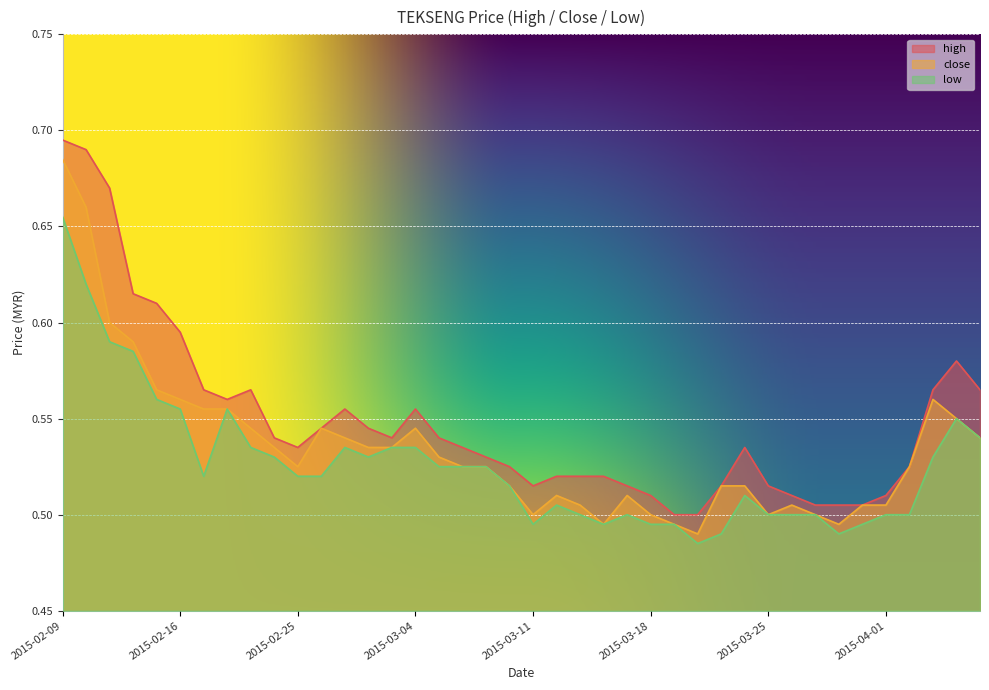

Reading left to right, extract all data points from this chart.

high: 2015-02-09=0.7	2015-02-10=0.7	2015-02-11=0.7	2015-02-12=0.6	2015-02-13=0.6	2015-02-16=0.6	2015-02-17=0.6	2015-02-18=0.6	2015-02-23=0.6	2015-02-24=0.5	2015-02-25=0.5	2015-02-26=0.5	2015-02-27=0.6	2015-03-02=0.5	2015-03-03=0.5	2015-03-04=0.6	2015-03-05=0.5	2015-03-06=0.5	2015-03-09=0.5	2015-03-10=0.5	2015-03-11=0.5	2015-03-12=0.5	2015-03-13=0.5	2015-03-16=0.5	2015-03-17=0.5	2015-03-18=0.5	2015-03-19=0.5	2015-03-20=0.5	2015-03-23=0.5	2015-03-24=0.5	2015-03-25=0.5	2015-03-26=0.5	2015-03-27=0.5	2015-03-30=0.5	2015-03-31=0.5	2015-04-01=0.5	2015-04-02=0.5	2015-04-03=0.6	2015-04-06=0.6	2015-04-07=0.6
close: 2015-02-09=0.7	2015-02-10=0.7	2015-02-11=0.6	2015-02-12=0.6	2015-02-13=0.6	2015-02-16=0.6	2015-02-17=0.6	2015-02-18=0.6	2015-02-23=0.5	2015-02-24=0.5	2015-02-25=0.5	2015-02-26=0.5	2015-02-27=0.5	2015-03-02=0.5	2015-03-03=0.5	2015-03-04=0.5	2015-03-05=0.5	2015-03-06=0.5	2015-03-09=0.5	2015-03-10=0.5	2015-03-11=0.5	2015-03-12=0.5	2015-03-13=0.5	2015-03-16=0.5	2015-03-17=0.5	2015-03-18=0.5	2015-03-19=0.5	2015-03-20=0.5	2015-03-23=0.5	2015-03-24=0.5	2015-03-25=0.5	2015-03-26=0.5	2015-03-27=0.5	2015-03-30=0.5	2015-03-31=0.5	2015-04-01=0.5	2015-04-02=0.5	2015-04-03=0.6	2015-04-06=0.6	2015-04-07=0.5
low: 2015-02-09=0.7	2015-02-10=0.6	2015-02-11=0.6	2015-02-12=0.6	2015-02-13=0.6	2015-02-16=0.6	2015-02-17=0.5	2015-02-18=0.6	2015-02-23=0.5	2015-02-24=0.5	2015-02-25=0.5	2015-02-26=0.5	2015-02-27=0.5	2015-03-02=0.5	2015-03-03=0.5	2015-03-04=0.5	2015-03-05=0.5	2015-03-06=0.5	2015-03-09=0.5	2015-03-10=0.5	2015-03-11=0.5	2015-03-12=0.5	2015-03-13=0.5	2015-03-16=0.5	2015-03-17=0.5	2015-03-18=0.5	2015-03-19=0.5	2015-03-20=0.5	2015-03-23=0.5	2015-03-24=0.5	2015-03-25=0.5	2015-03-26=0.5	2015-03-27=0.5	2015-03-30=0.5	2015-03-31=0.5	2015-04-01=0.5	2015-04-02=0.5	2015-04-03=0.5	2015-04-06=0.6	2015-04-07=0.5